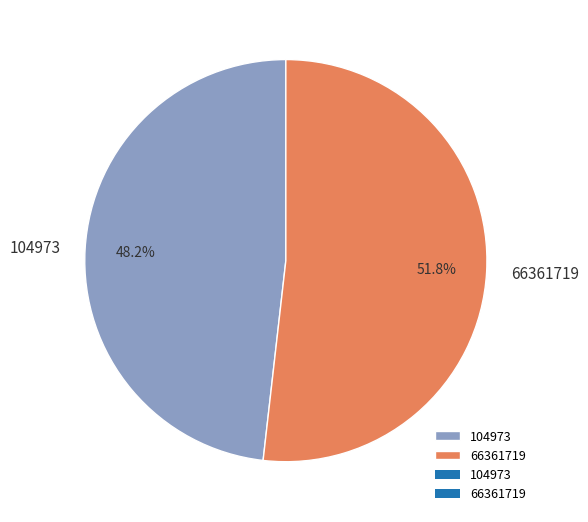

Which category has the smallest portion of the pie?

104973